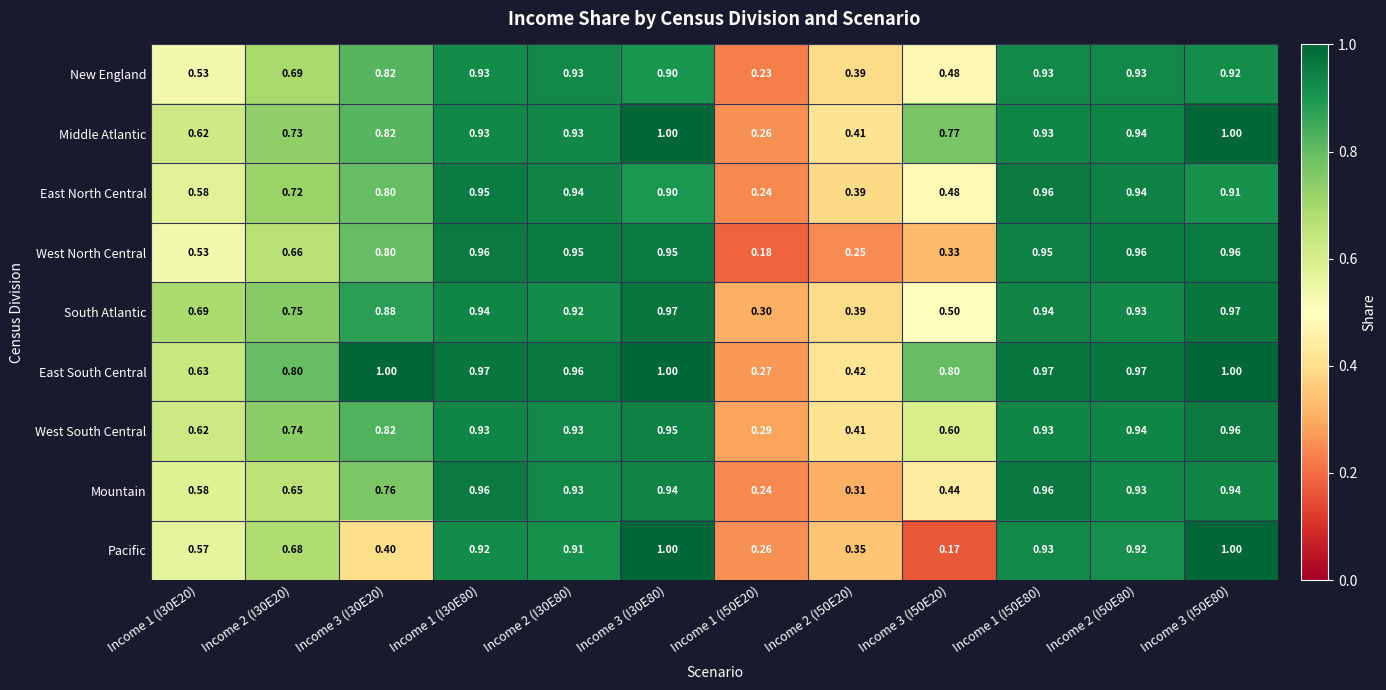

Which series has the largest total across all categories?

East South Central